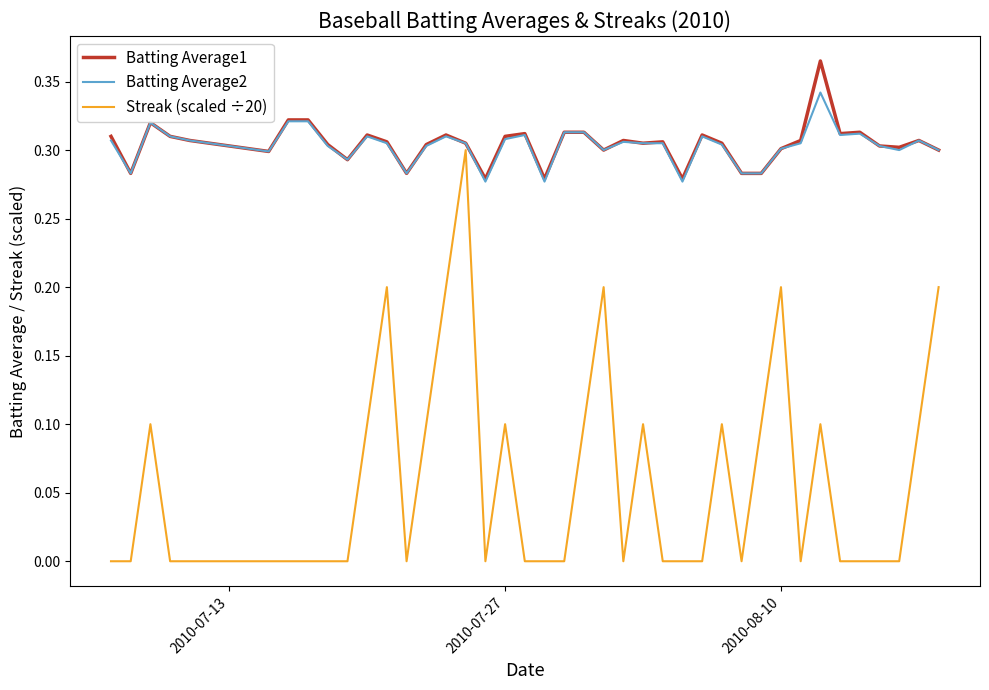

Which series has the widest spread of values?

Streak (scaled ÷20)